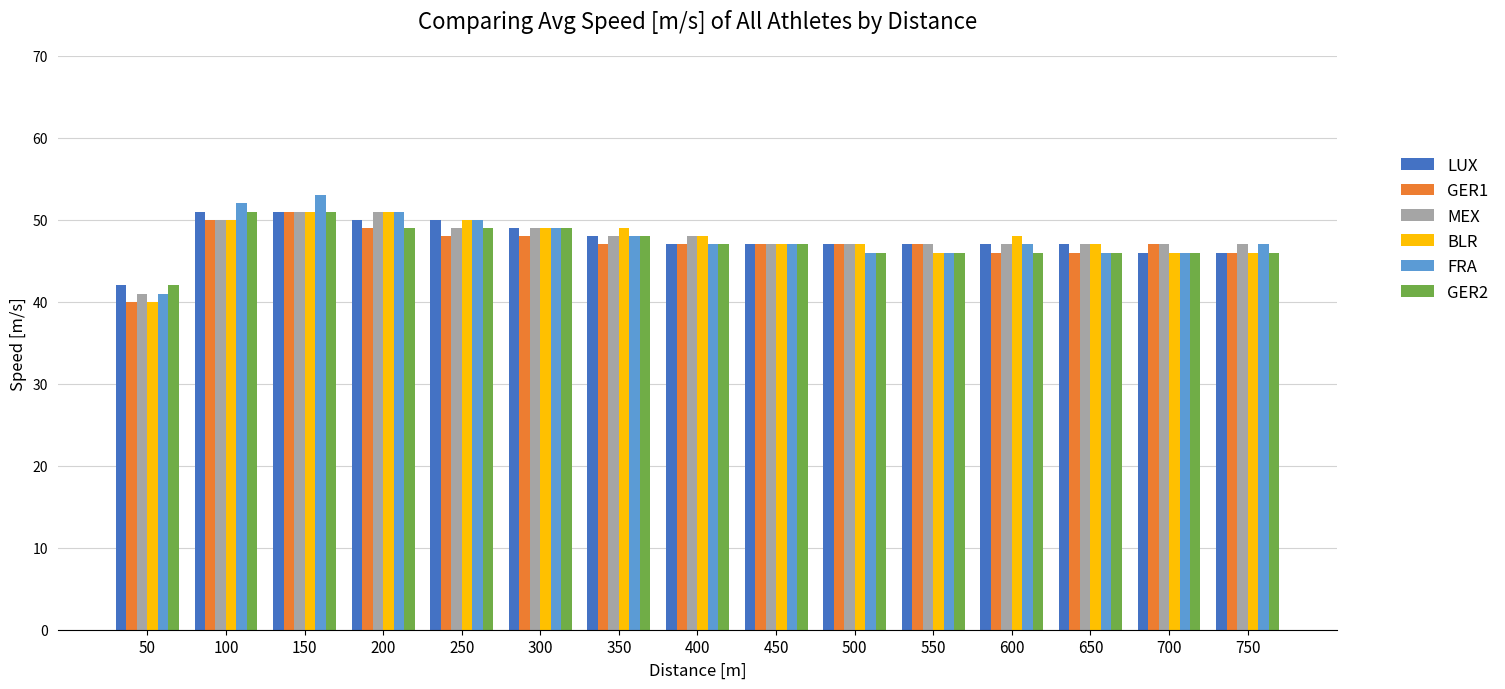

What is the maximum value for FRA?

53